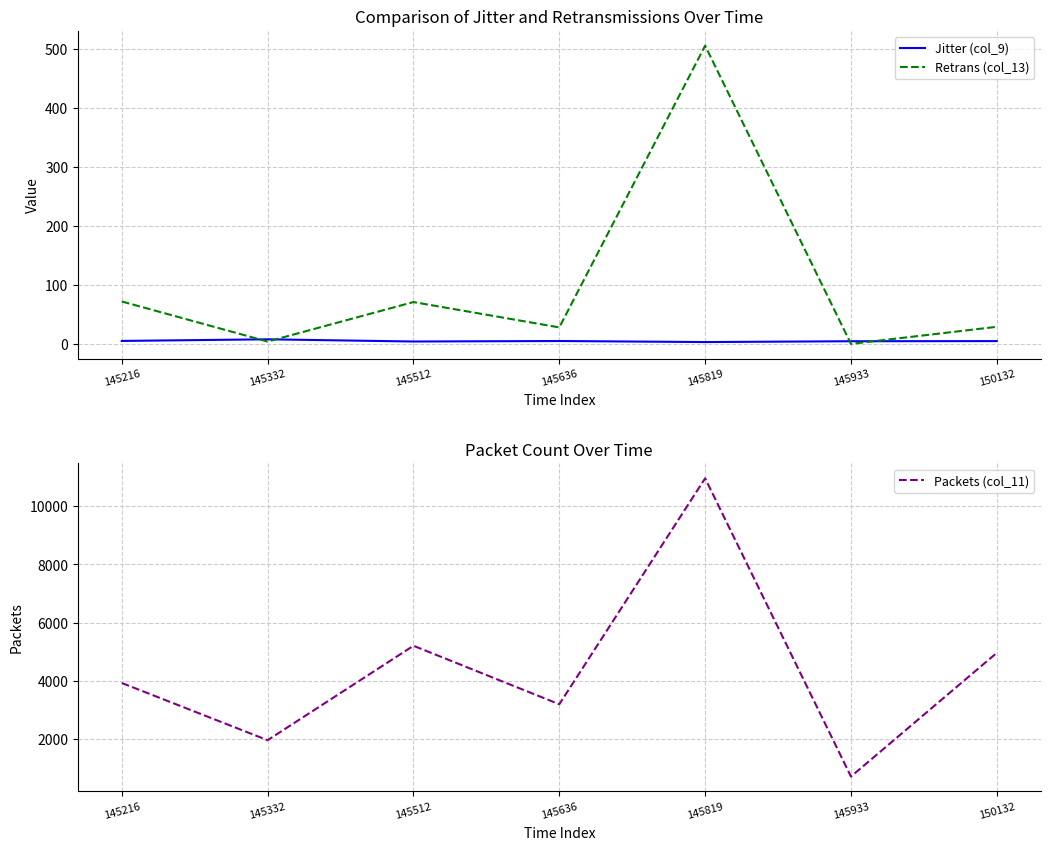

What is the value of the Packets (col_11) point at the 5th from the left?

10966.0